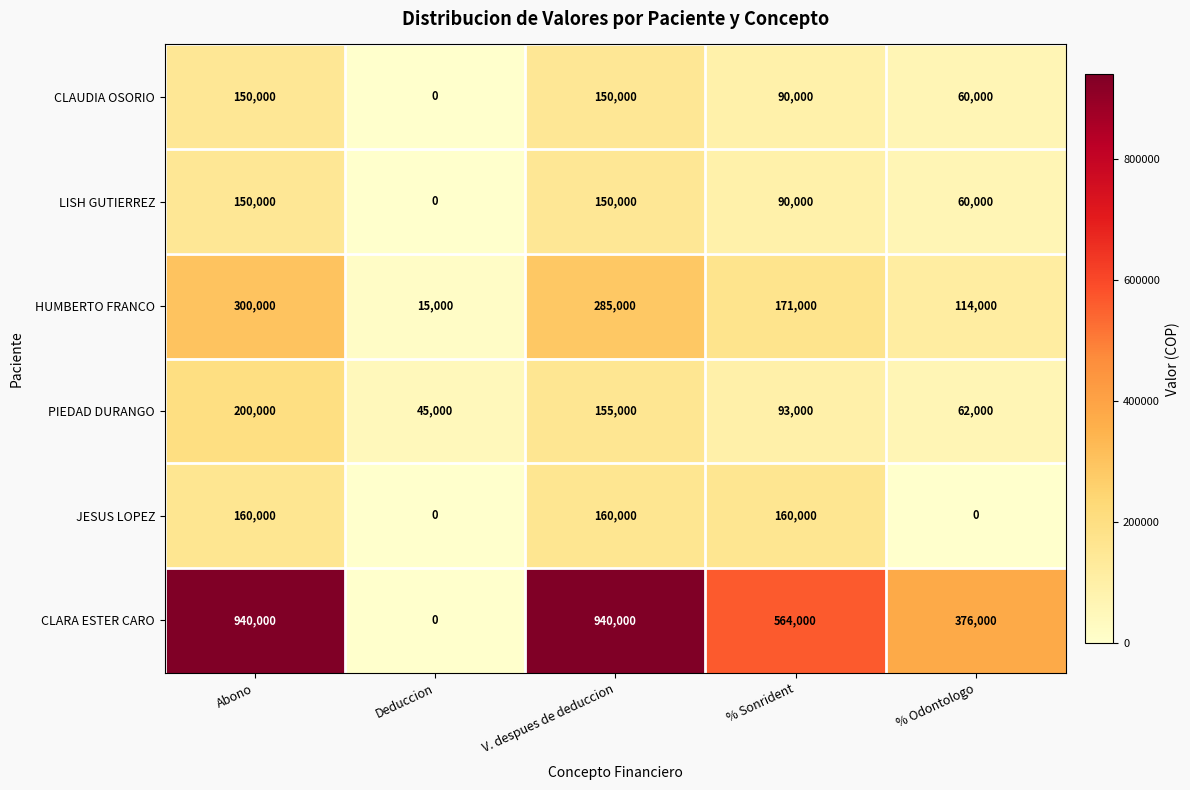

What is the maximum value shown in the chart?

940000